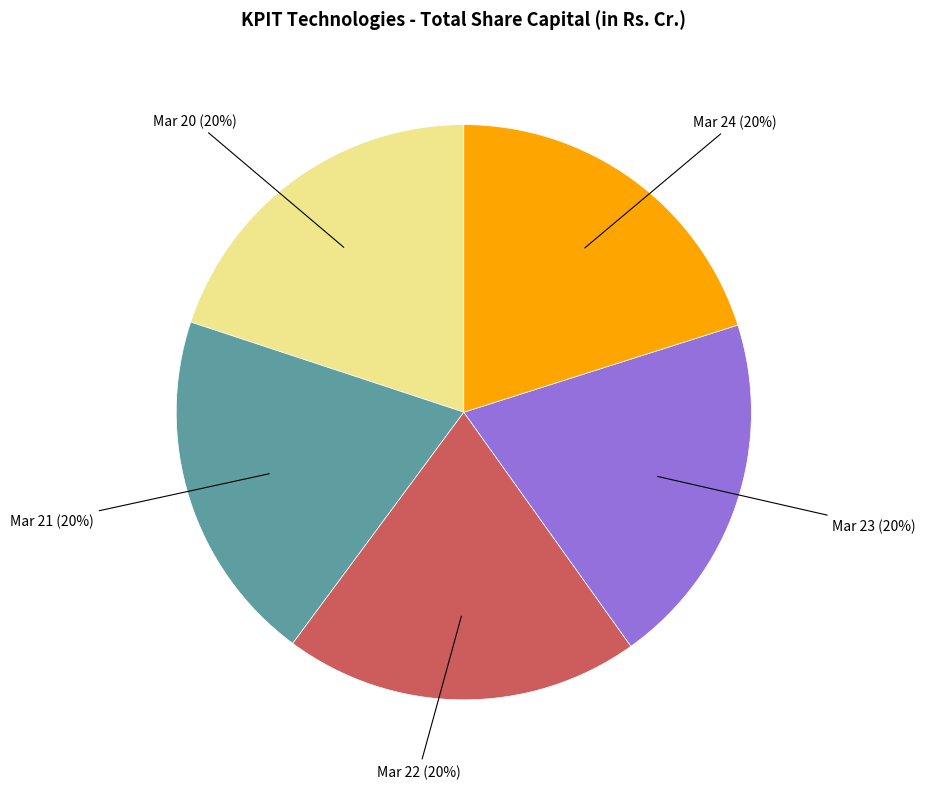

To the nearest percent, what is the average slice percentage?

20%